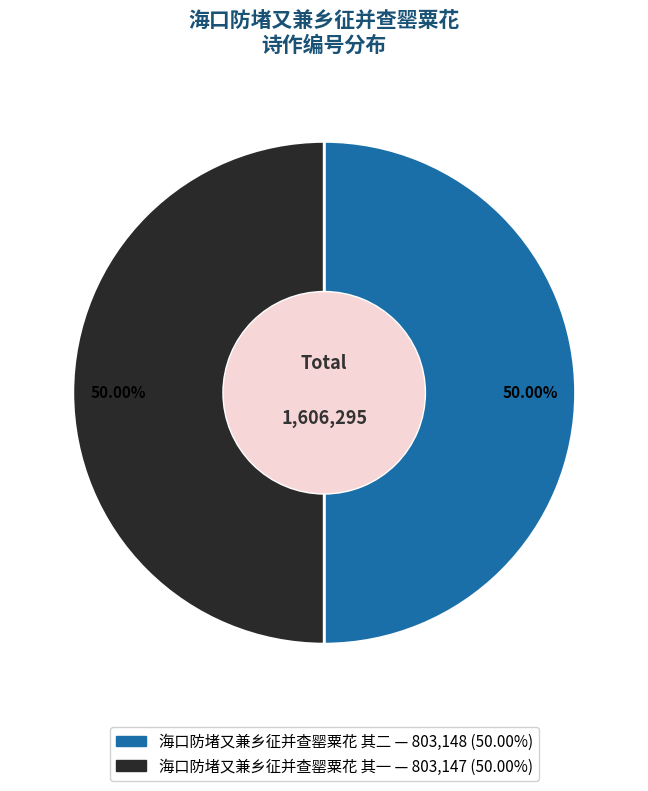

Count the number of slices in the pie.

2